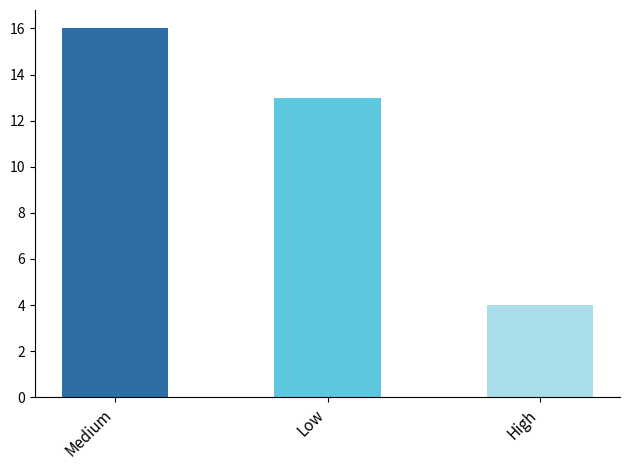

What position from the right is Medium?

3